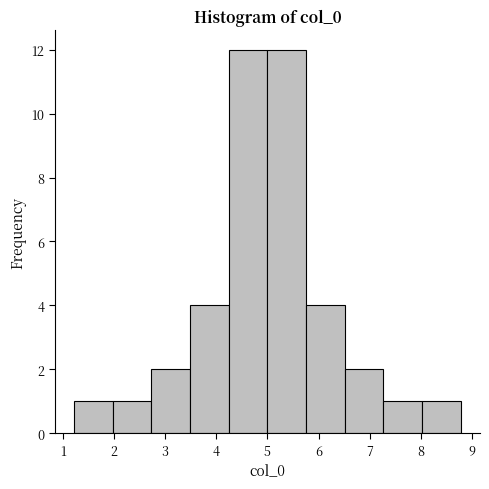

Reading left to right, transcribe this chart: for each bar, give the range it covers on the x-axis and its height. Neither the bar edges nor the heights are printed on the chart, so give them approximately, as read against the axes.

1.2 to 2.0: 1
2.0 to 2.7: 1
2.7 to 3.5: 2
3.5 to 4.2: 4
4.2 to 5.0: 12
5.0 to 5.8: 12
5.8 to 6.5: 4
6.5 to 7.3: 2
7.3 to 8.0: 1
8.0 to 8.8: 1